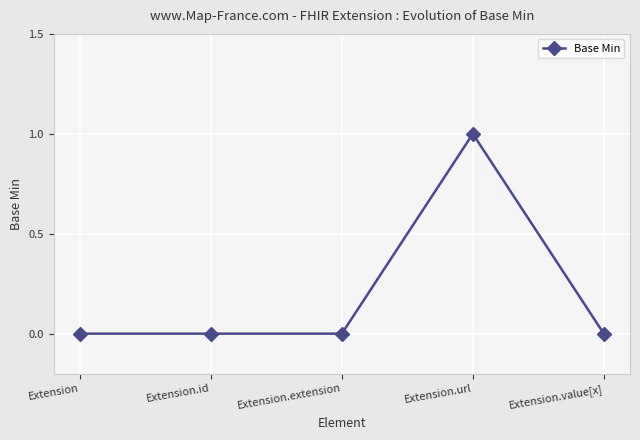

What is the change in value from Extension.extension to Extension.url?

+1